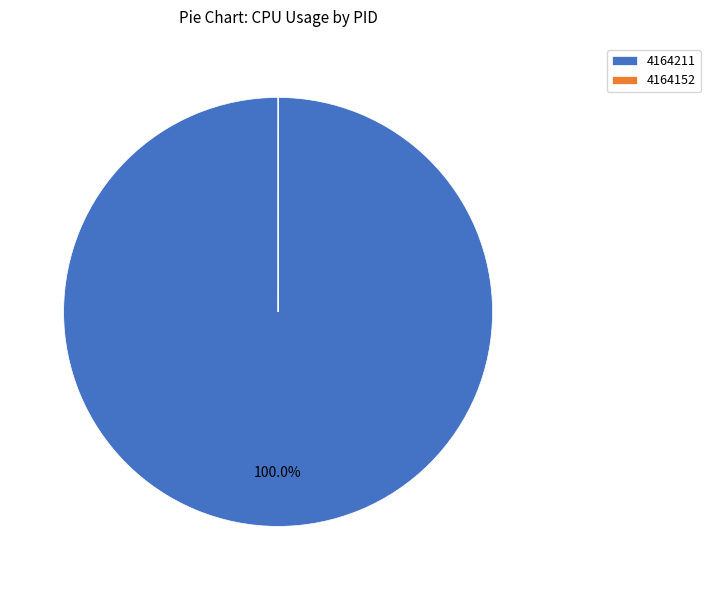

Which slice is the largest?

4164211